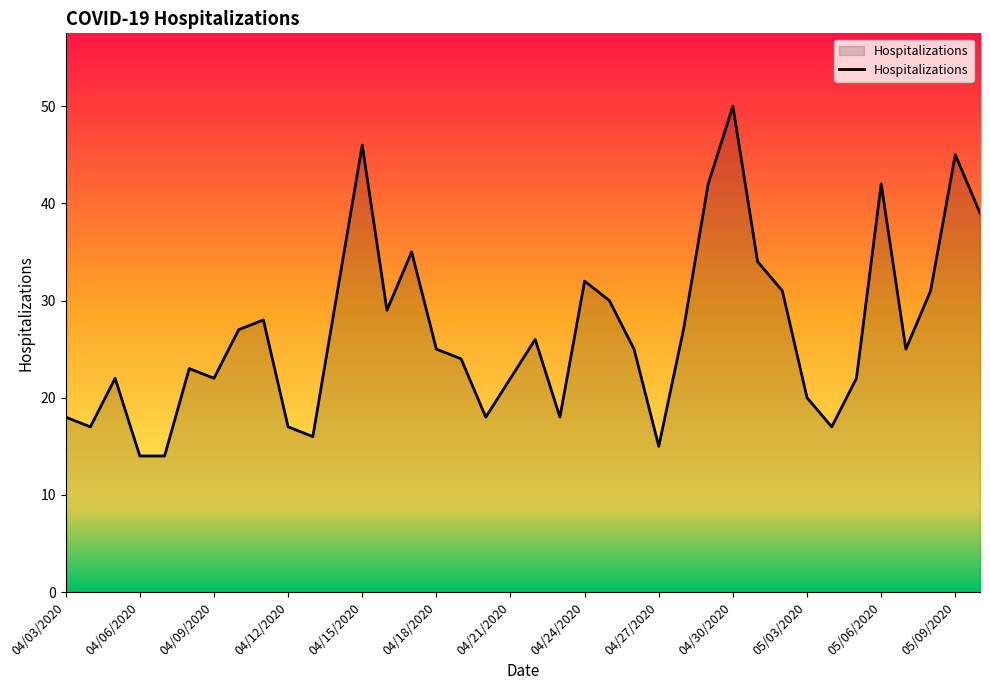

What is the greatest value displayed?

50